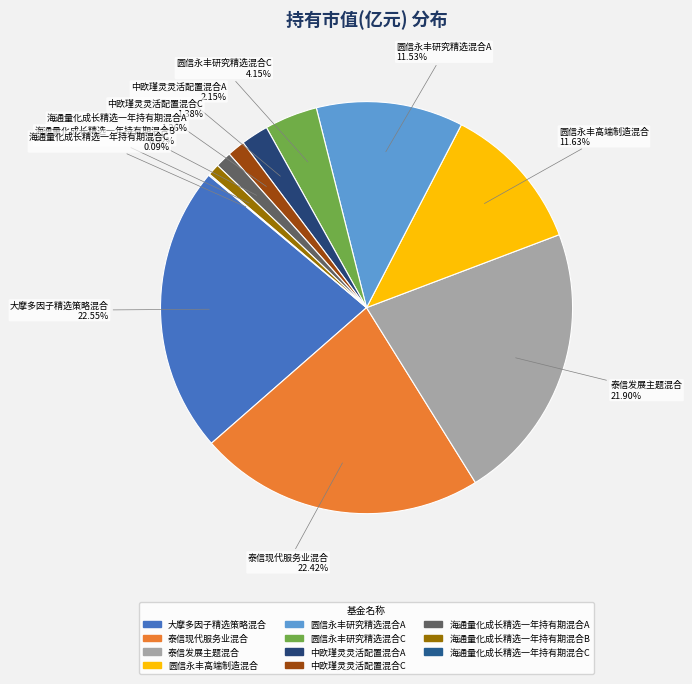

The 中欧瑾灵灵活配置混合A slice represents 2% of the pie. True or false?

True